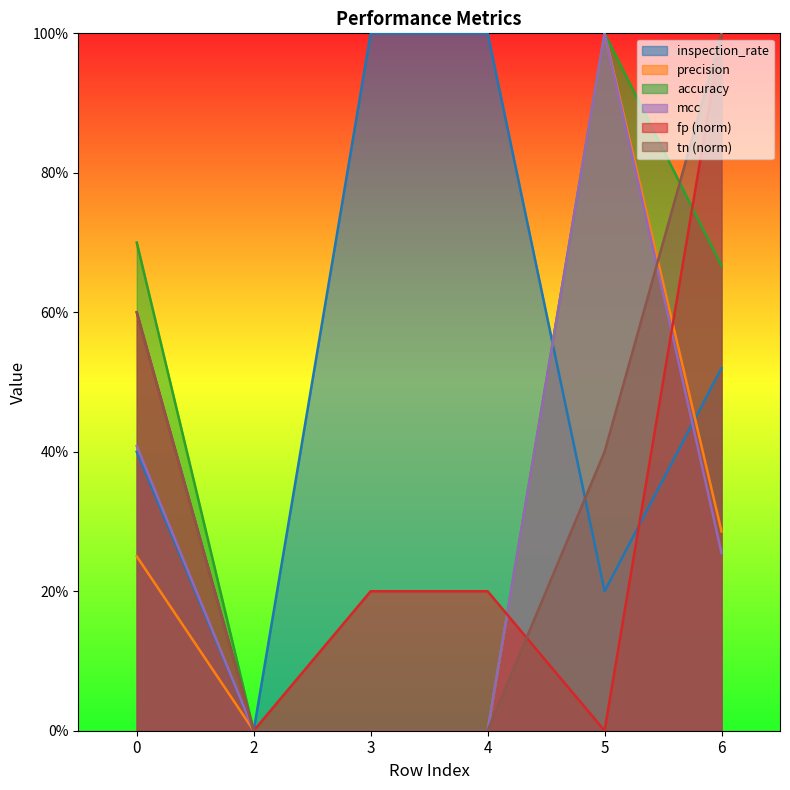

Where do inspection_rate and mcc first cross each other?

4 and 5